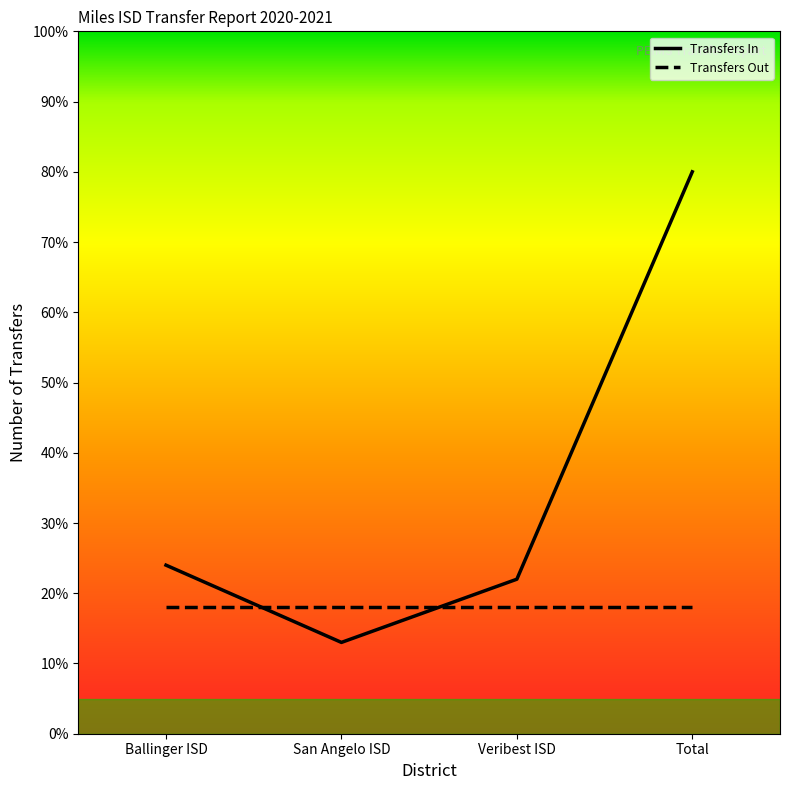

How many lines are shown in the chart?

2